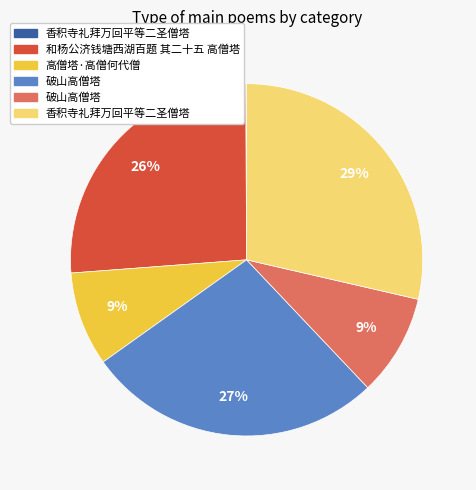

To the nearest percent, what is the average slice percentage?

17%